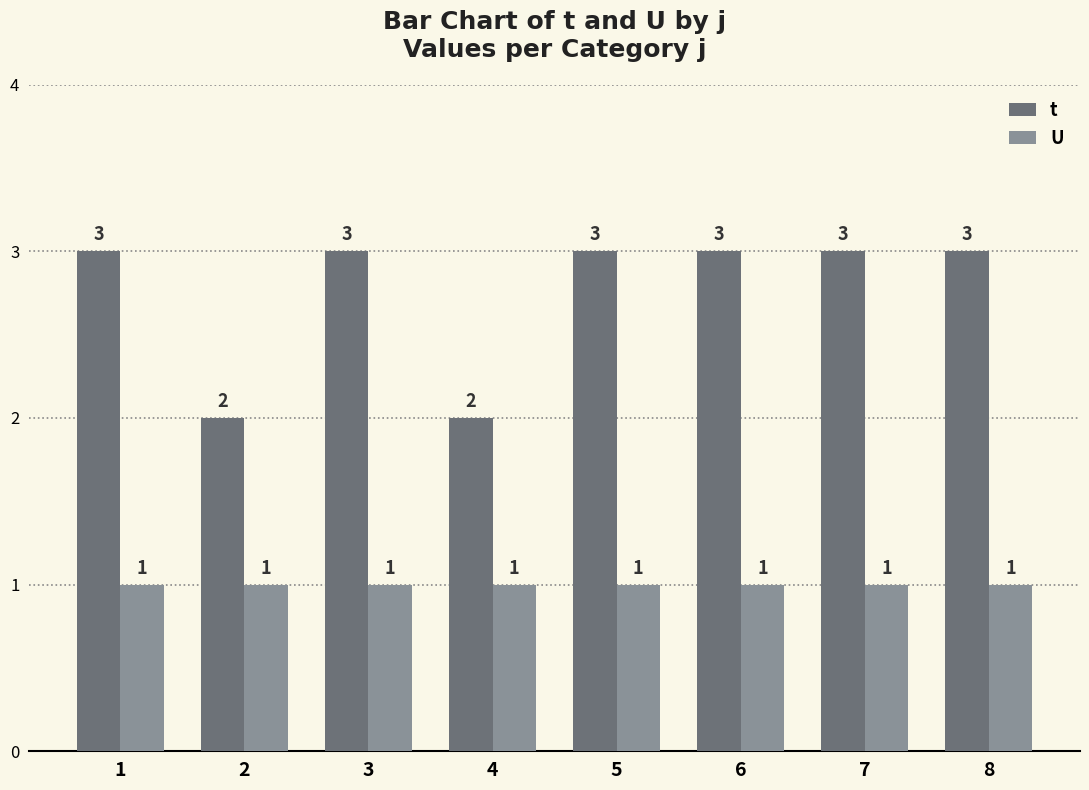

True or false: U has a value of 1 at 3.

True